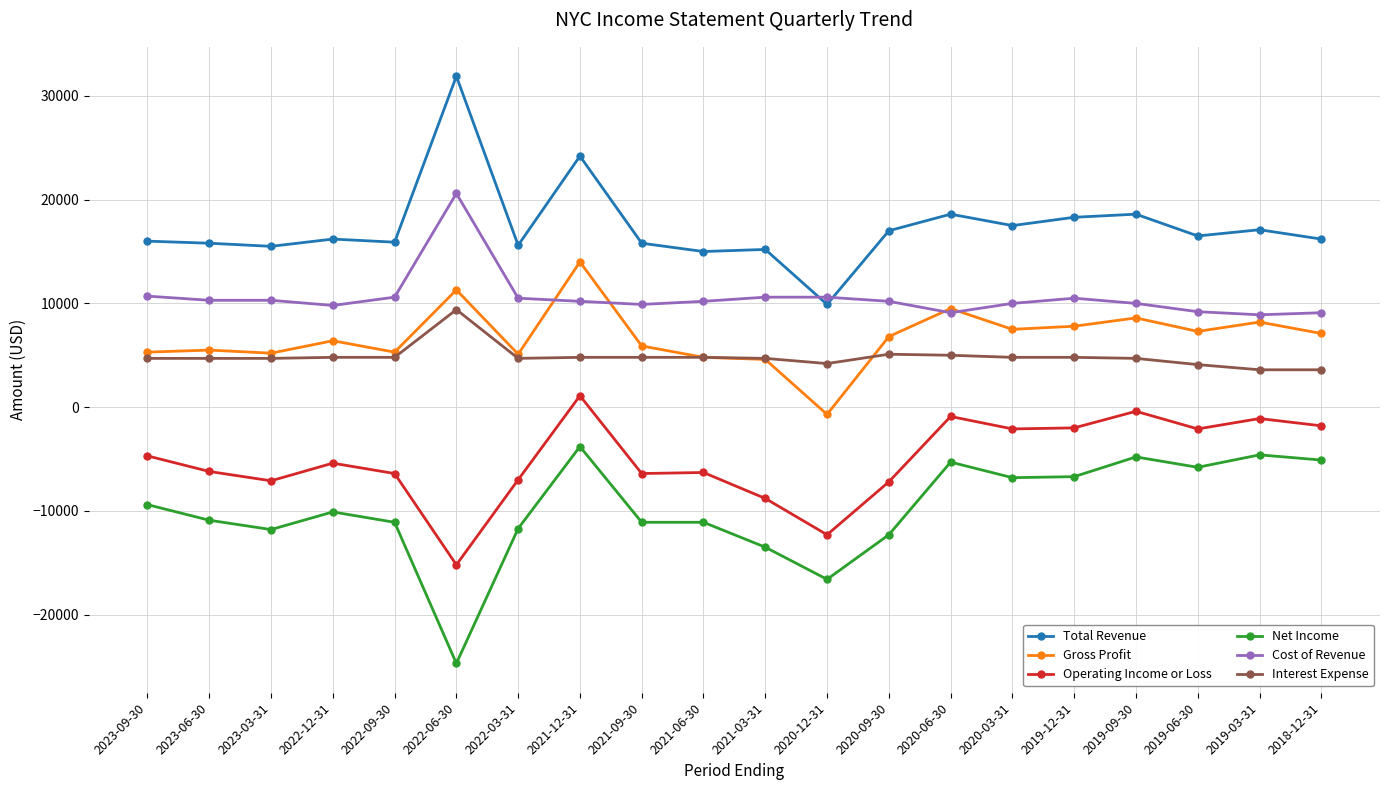

What is the lowest value of the Total Revenue series?

9900